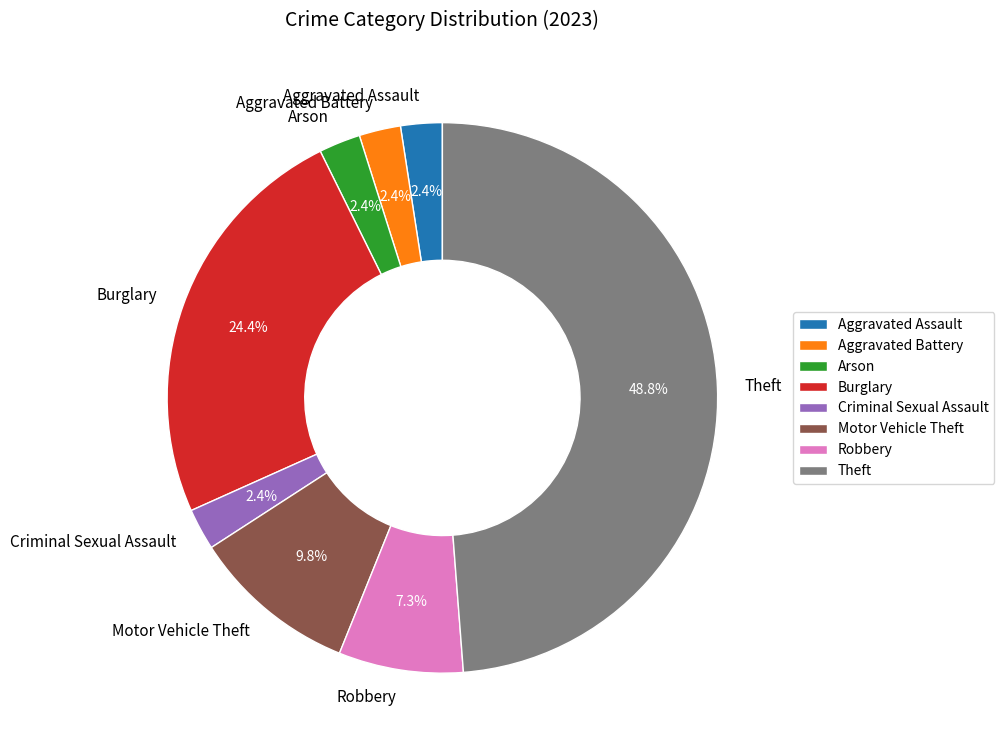

How many segments does this pie chart have?

8